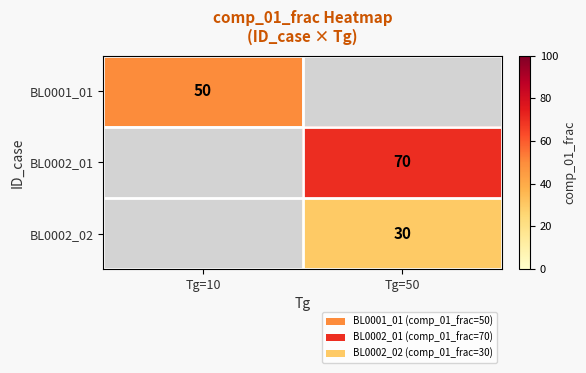

Is it true that BL0001_01 equals 26 at Tg=10?

False